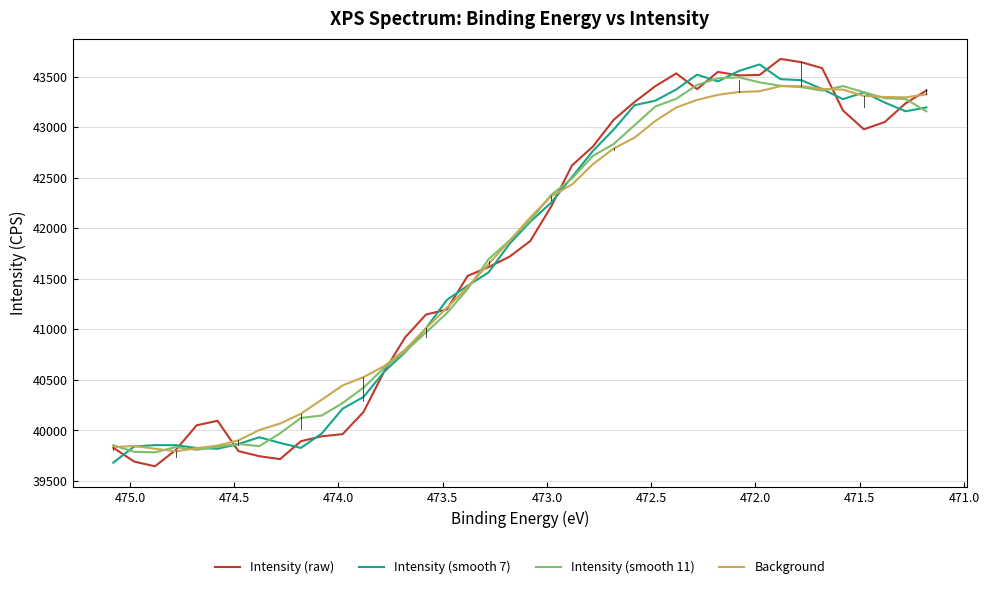

Reading left to right, what are all the values shown in this chart?

Intensity (raw): 39827.0	39689.3	39642.8	39805.3	40048.9	40093.3	39793.4	39742.7	39713.9	39891.4	39939.6	39961.1	40179.6	40584.8	40918.8	41144.8	41194.6	41527.8	41614.3	41716.6	41872.2	42213.0	42620.2	42806.3	43071.5	43247.8	43404.9	43530.8	43375.4	43545.6	43511.1	43515.6	43674.2	43641.9	43582.8	43163.2	42977.6	43049.8	43234.4	43361.9
Intensity (smooth 7): 39678.7	39838.4	39852.7	39851.8	39824.0	39816.6	39862.4	39930.5	39874.2	39824.8	39967.5	40213.3	40328.8	40580.7	40771.9	41009.5	41289.3	41430.6	41561.2	41843.9	42062.9	42252.0	42505.5	42762.9	42975.5	43216.3	43261.1	43372.1	43518.4	43451.4	43554.9	43619.9	43473.7	43463.9	43376.5	43276.1	43343.4	43242.7	43156.1	43194.1
Intensity (smooth 11): 39850.6	39786.0	39780.9	39833.5	39805.4	39836.1	39864.3	39842.0	39969.8	40121.2	40145.6	40268.7	40421.5	40618.7	40779.1	40967.7	41158.9	41399.1	41692.9	41875.3	42077.3	42328.1	42491.7	42714.5	42832.0	43018.4	43203.8	43280.2	43416.9	43482.5	43491.9	43441.9	43408.8	43395.1	43361.1	43405.2	43345.0	43285.6	43278.1	43155.0
Background: 39832.4	39843.8	39816.5	39792.0	39822.0	39847.6	39899.3	40001.1	40066.0	40162.9	40302.1	40443.0	40524.7	40635.7	40798.8	41008.6	41211.2	41417.2	41644.6	41872.8	42106.0	42314.9	42430.9	42631.4	42788.1	42895.1	43060.6	43193.6	43268.3	43318.8	43346.6	43354.3	43404.5	43404.7	43377.1	43370.4	43308.5	43297.6	43293.9	43322.8